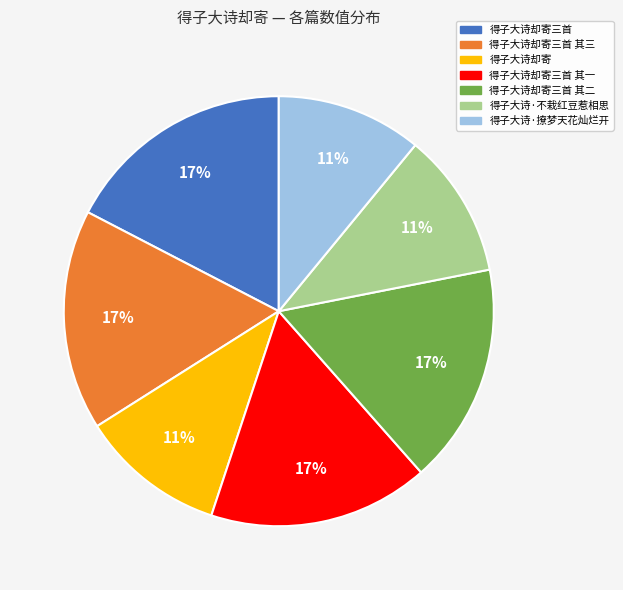

Does any single category account for the majority?

No